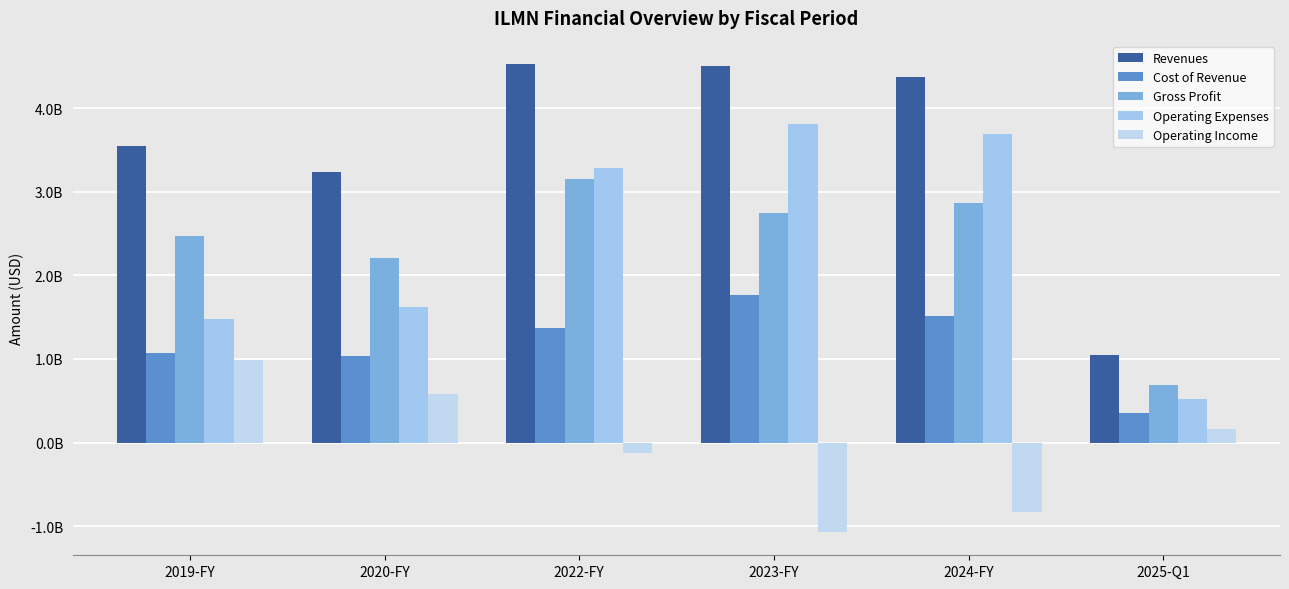

Which series has the largest range (max minus min)?

Revenues